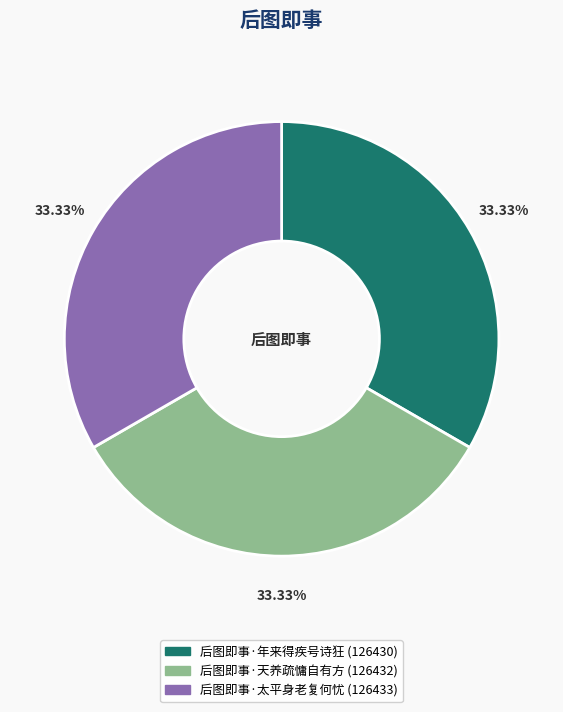

Does 后图即事·太平身老复何忧 represent more than half of the total?

No